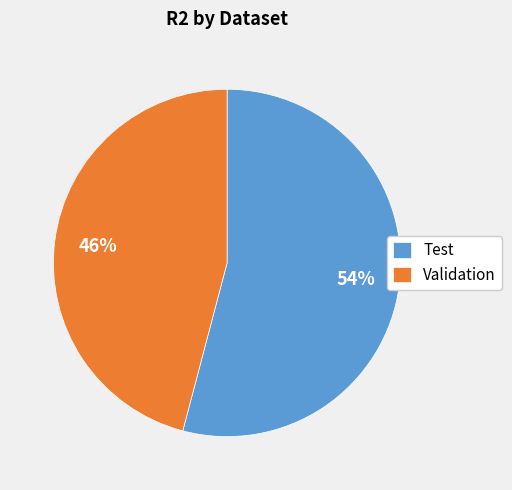

How many segments does this pie chart have?

2